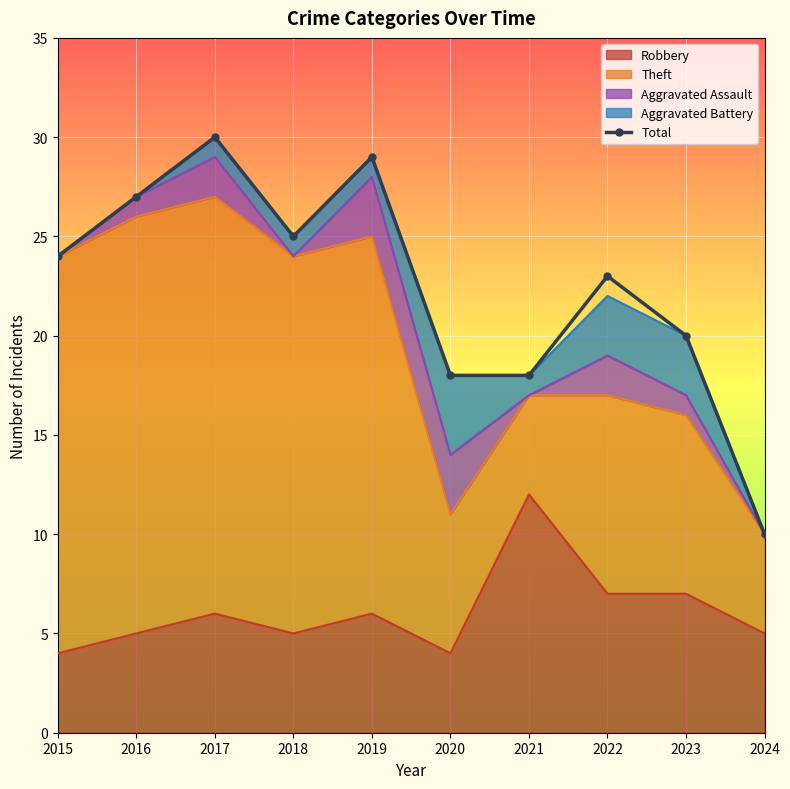

What is the smallest value displayed?

10